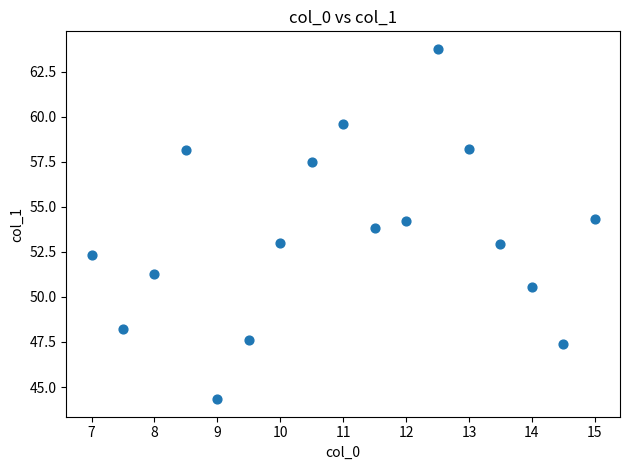

What is the range of Y values (max minus min)?

19.4